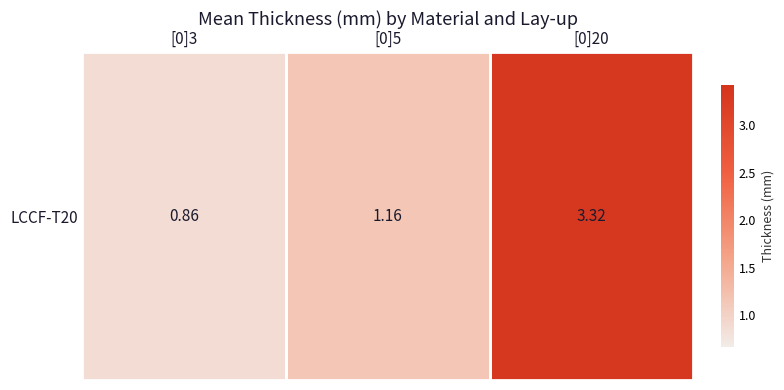

The value at [0]5 is 1.2. True or false?

True